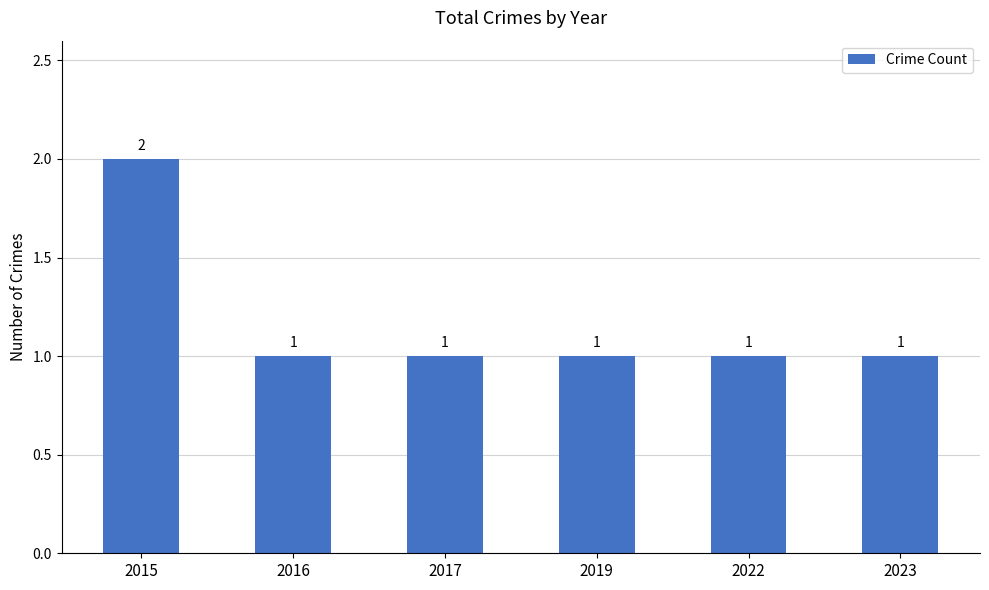

Reading left to right, list all the values displayed in this chart.

2015=2	2016=1	2017=1	2019=1	2022=1	2023=1